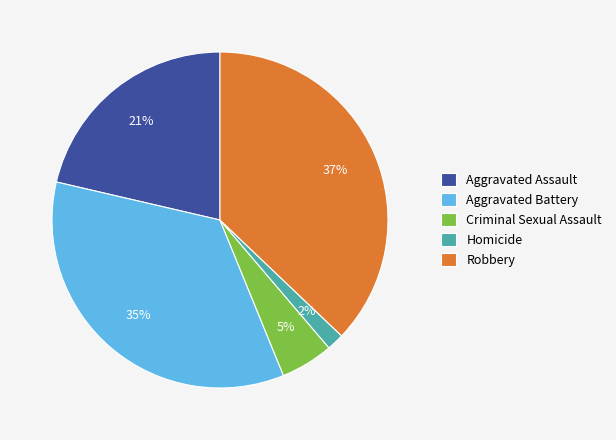

Does any single category account for the majority?

No